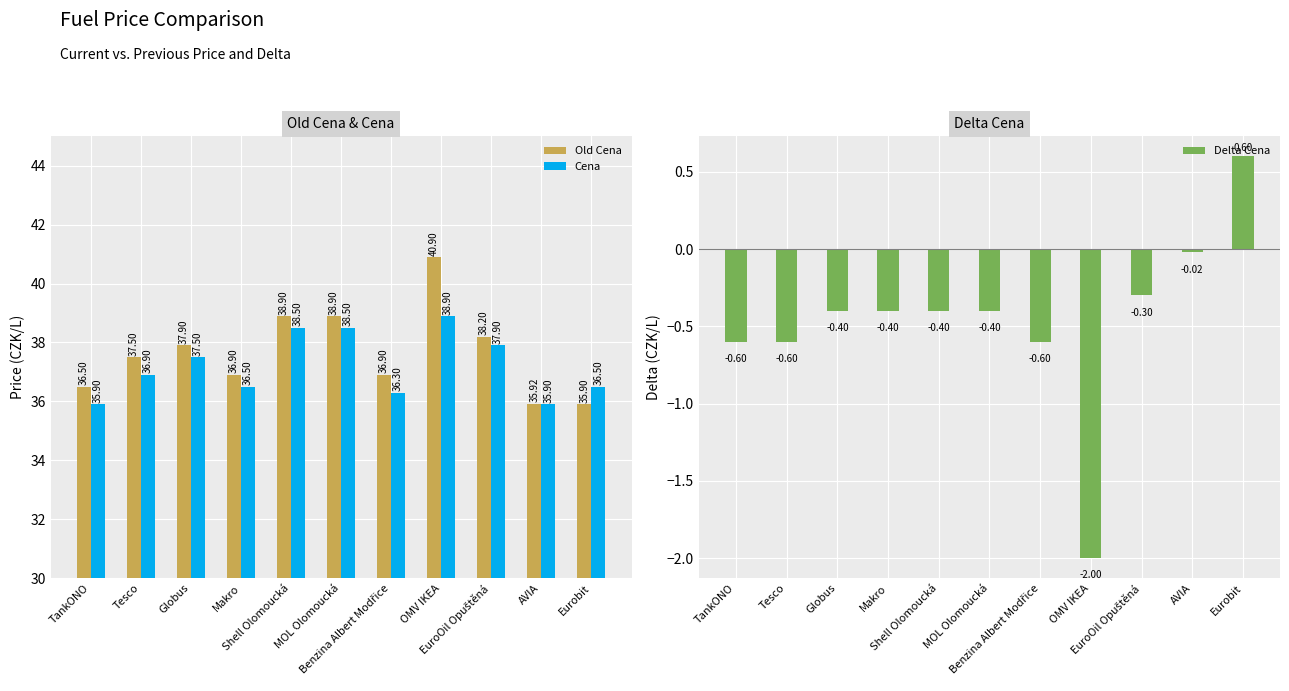

What is the difference between the highest and lowest values at Makro?

37.3